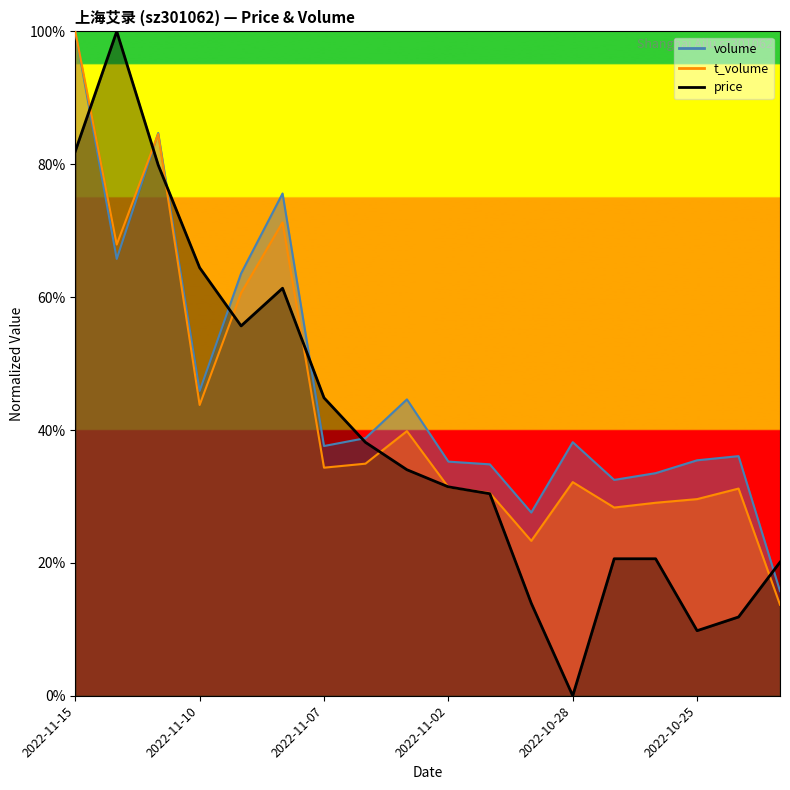

How many distinct data groups are displayed?

3